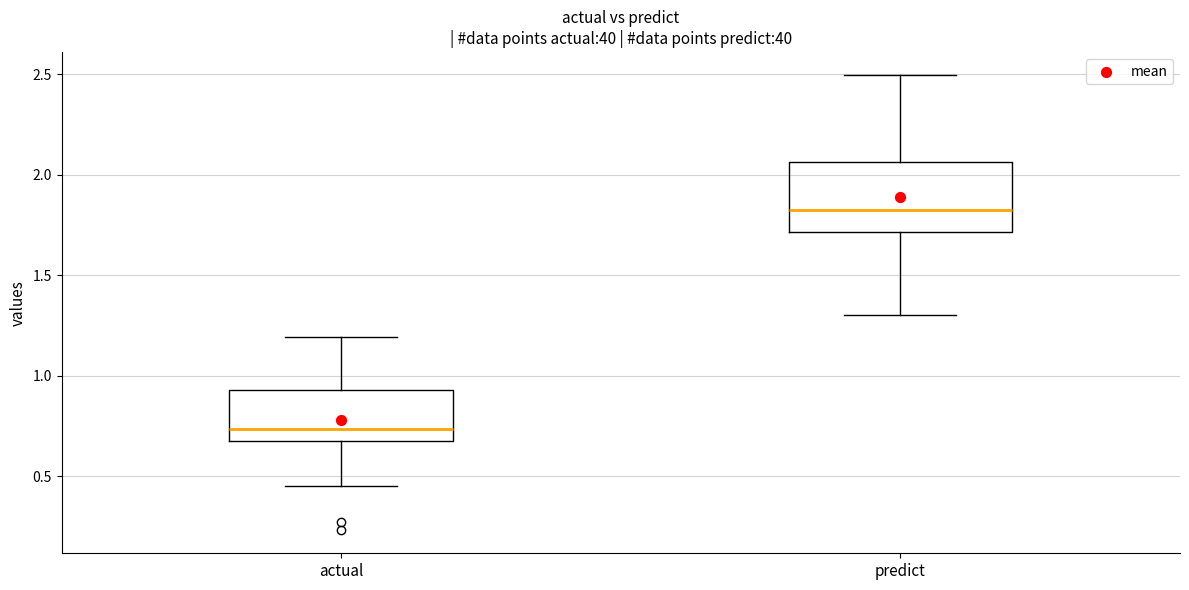

Which box's median line is the highest?

predict